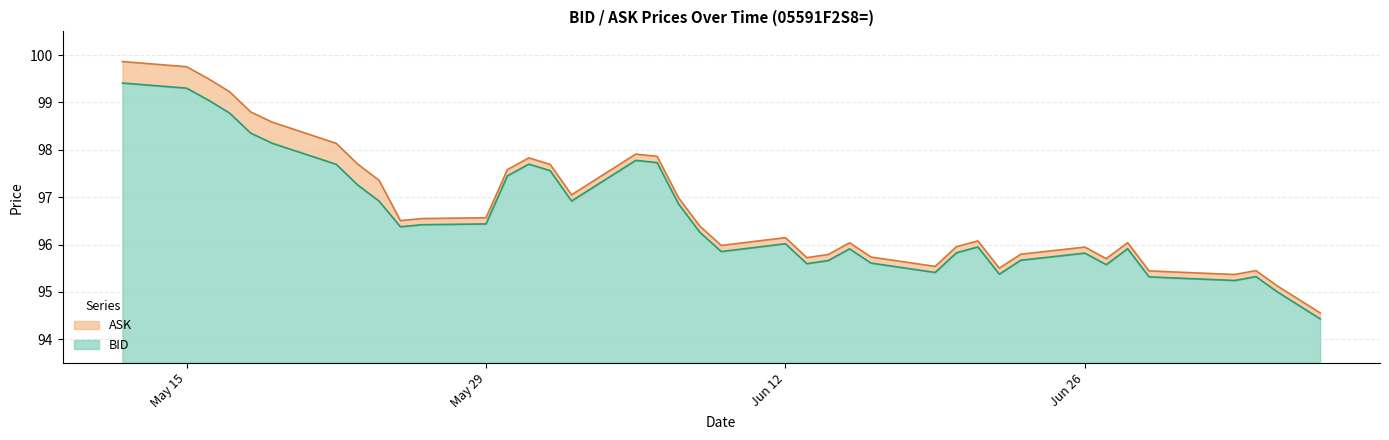

Which category has the lowest value across all series?

2023-07-07